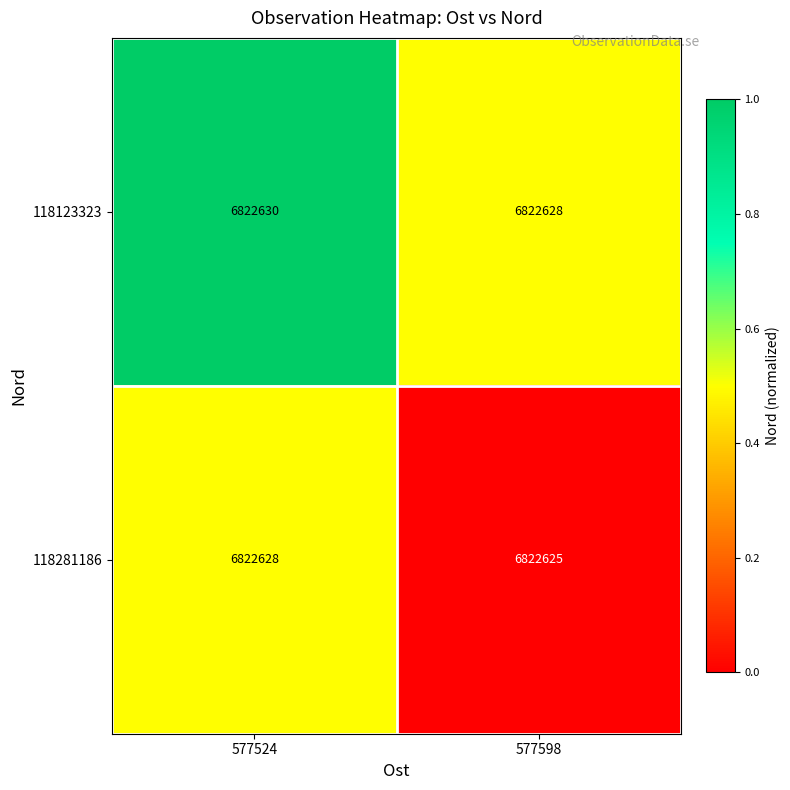

Which series has the largest total across all categories?

118123323